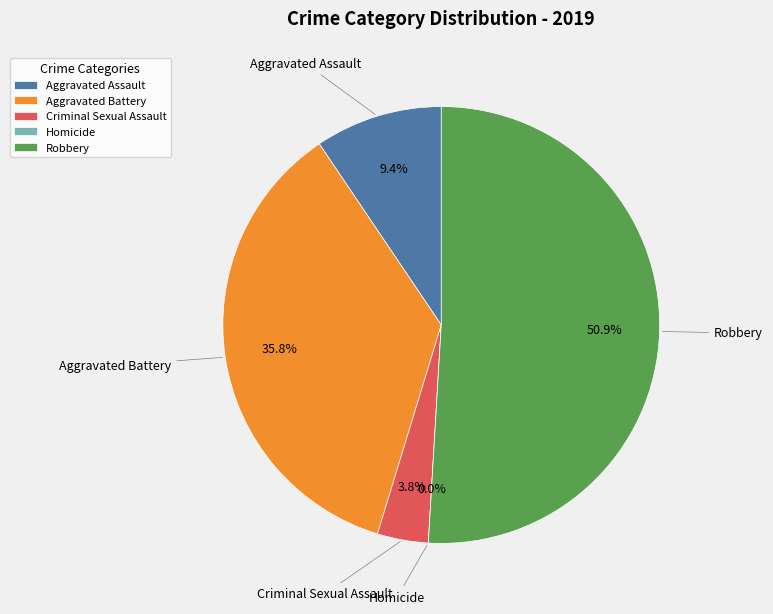

To the nearest percent, what is the difference between the Robbery and Homicide slice percentages?

51%